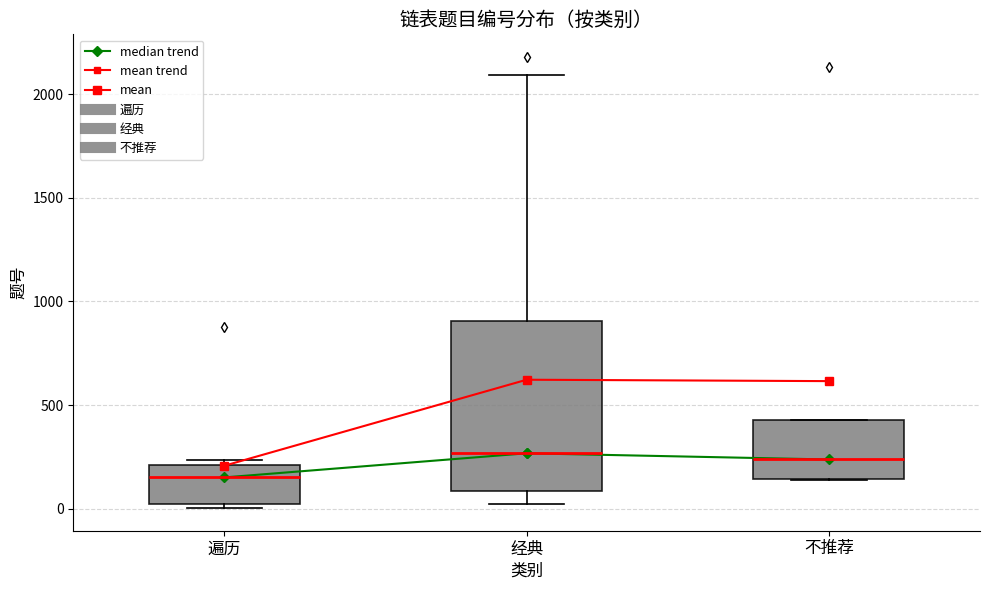

Reading left to right, read every box against the y-axis: the position of its median line, the range the box covers, and the ends of its whiskers. The values are not printed on the chart, so give them approximately, as read against the axis.

遍历: median 150, box 0 to 200, whiskers 0 (just below the box's lower edge) to 250
经典: median 250, box 100 to 900, whiskers 0 to 2100
不推荐: median 250, box 150 to 450, whiskers 150 to 450